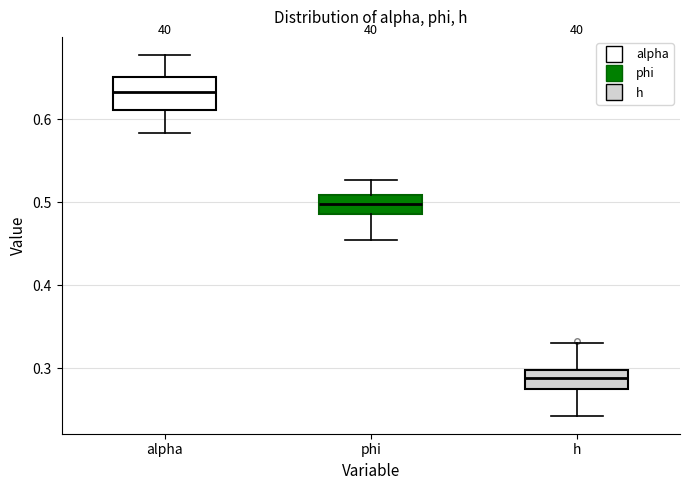

Reading left to right, transcribe this box plot: for each box, give where its median line is, the range the box spans, and where its two whiskers end, as read against the y-axis. The values are not printed on the chart, so give them approximately, as read against the axis.

alpha: median 0.63, box 0.61 to 0.65, whiskers 0.58 to 0.68
phi: median 0.50, box 0.49 to 0.51, whiskers 0.45 to 0.53
h: median 0.29, box 0.28 to 0.30, whiskers 0.24 to 0.33